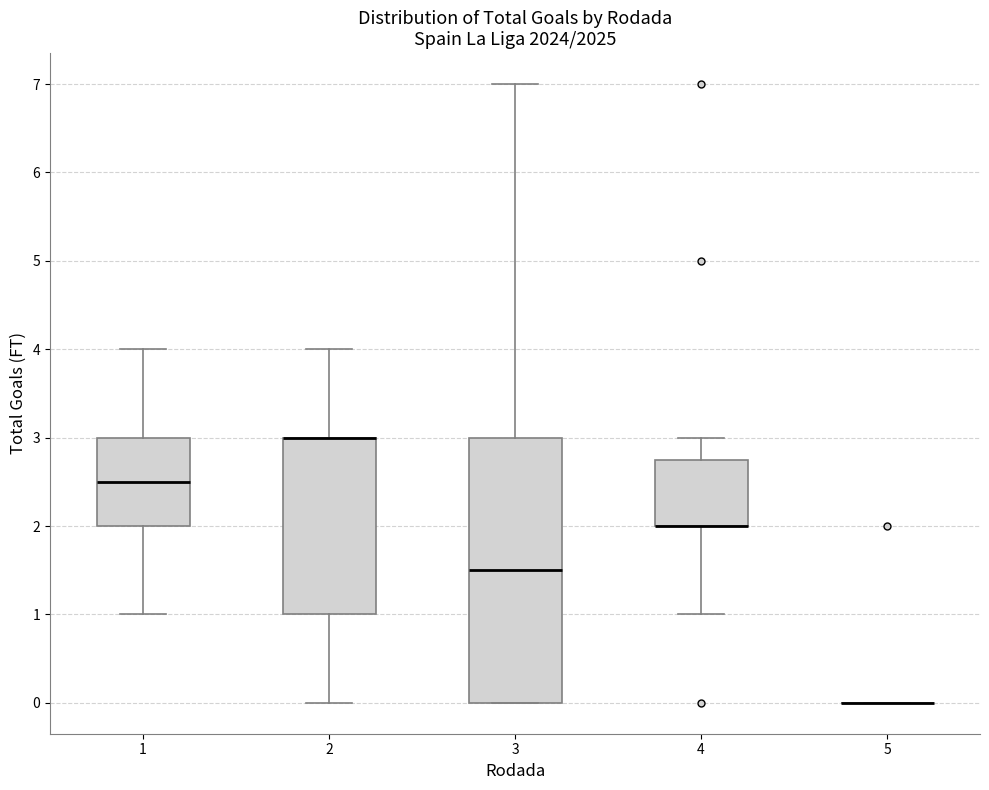

Reading left to right, transcribe this box plot: for each box, give where its median line is, the range the box spans, and where its two whiskers end, as read against the y-axis. The values are not printed on the chart, so give them approximately, as read against the axis.

1: median 2.5, box 2.0 to 3.0, whiskers 1.0 to 4.0
2: median 3.0 (drawn on the box's upper edge), box 1.0 to 3.0, whiskers 0.0 to 4.0
3: median 1.5, box 0.0 to 3.0, whiskers 0.0 to 7.0
4: median 2.0 (drawn on the box's lower edge), box 2.0 to 2.8, whiskers 1.0 to 3.0
5: box collapsed to a line at 0.0, whiskers 0.0 to 0.0